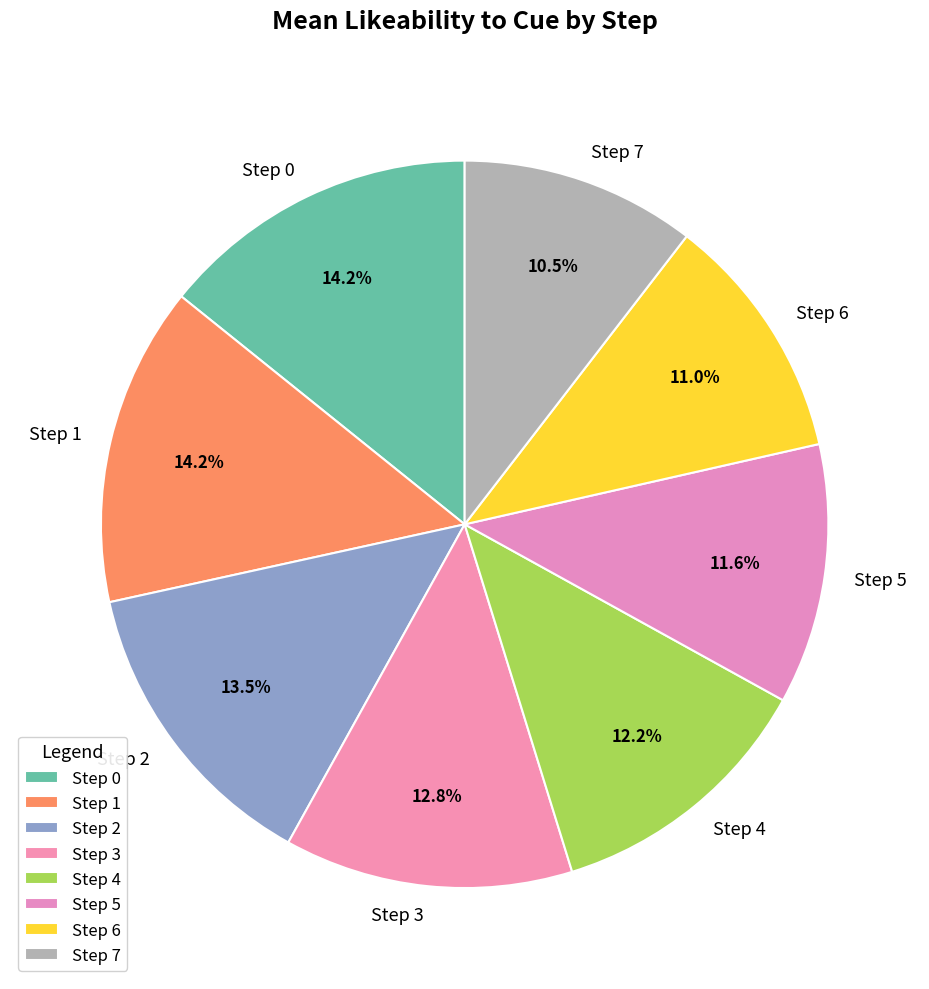

Does Step 4 account for over 50% of the chart?

No